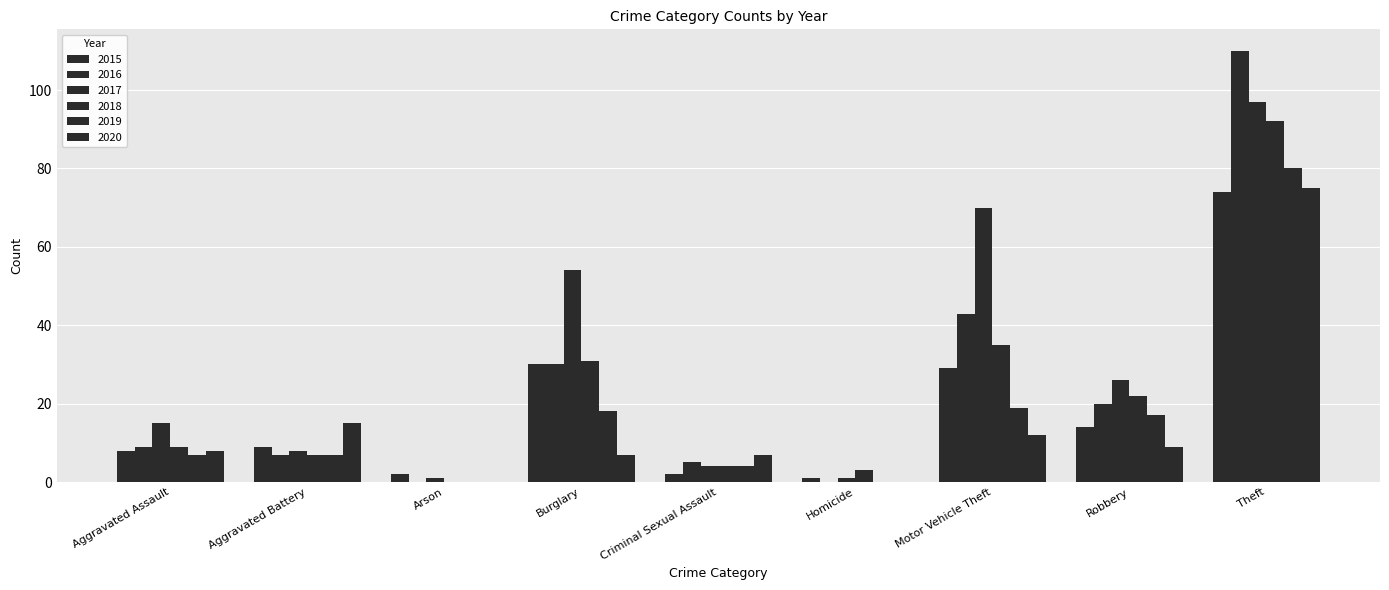

At which category does the chart reach its minimum across all series?

Arson